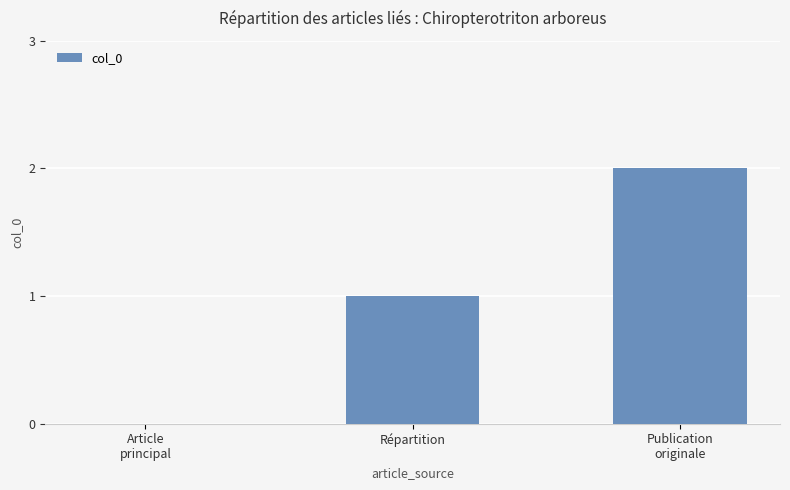

What is the sum of all values?

3